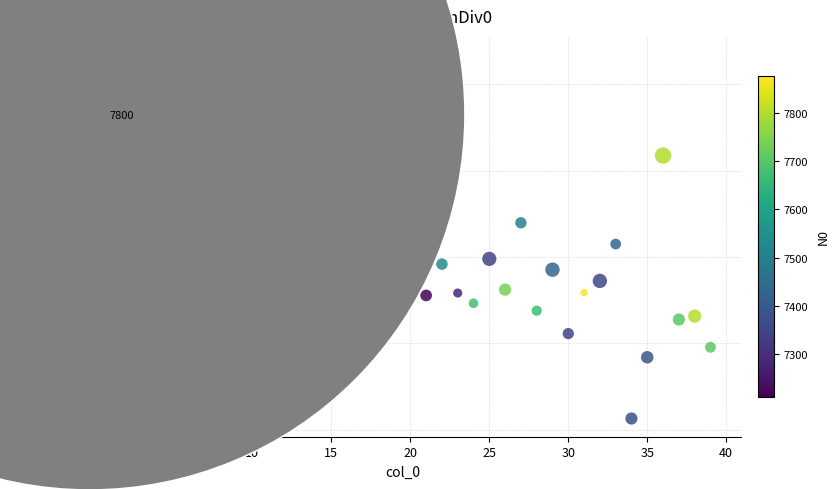

What is the range of Y values (max minus min)?

2.1